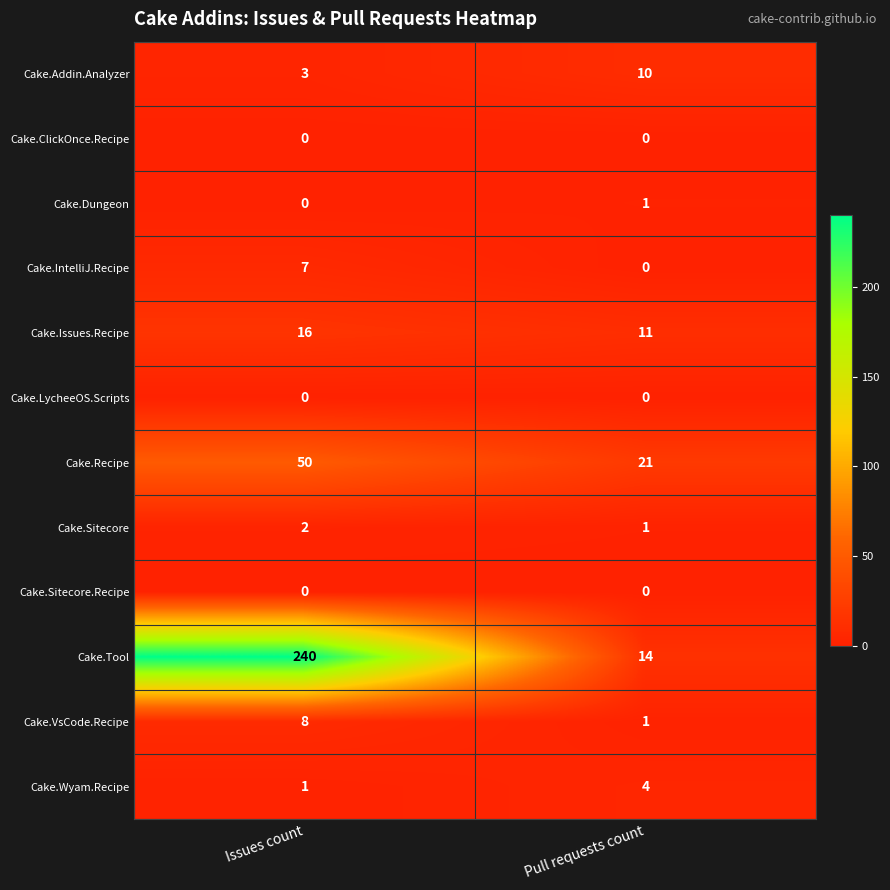

True or false: Cake.VsCode.Recipe has a value of 8 at Issues count.

True